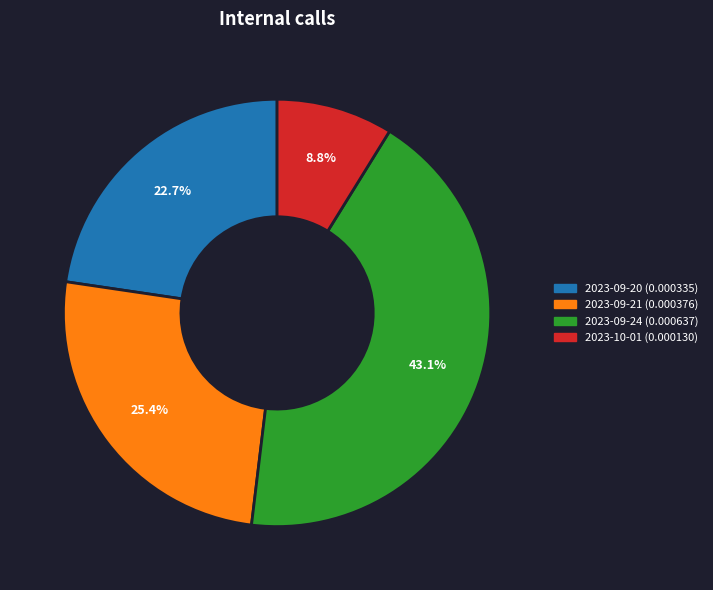

Is there any slice that represents more than half of the pie?

No